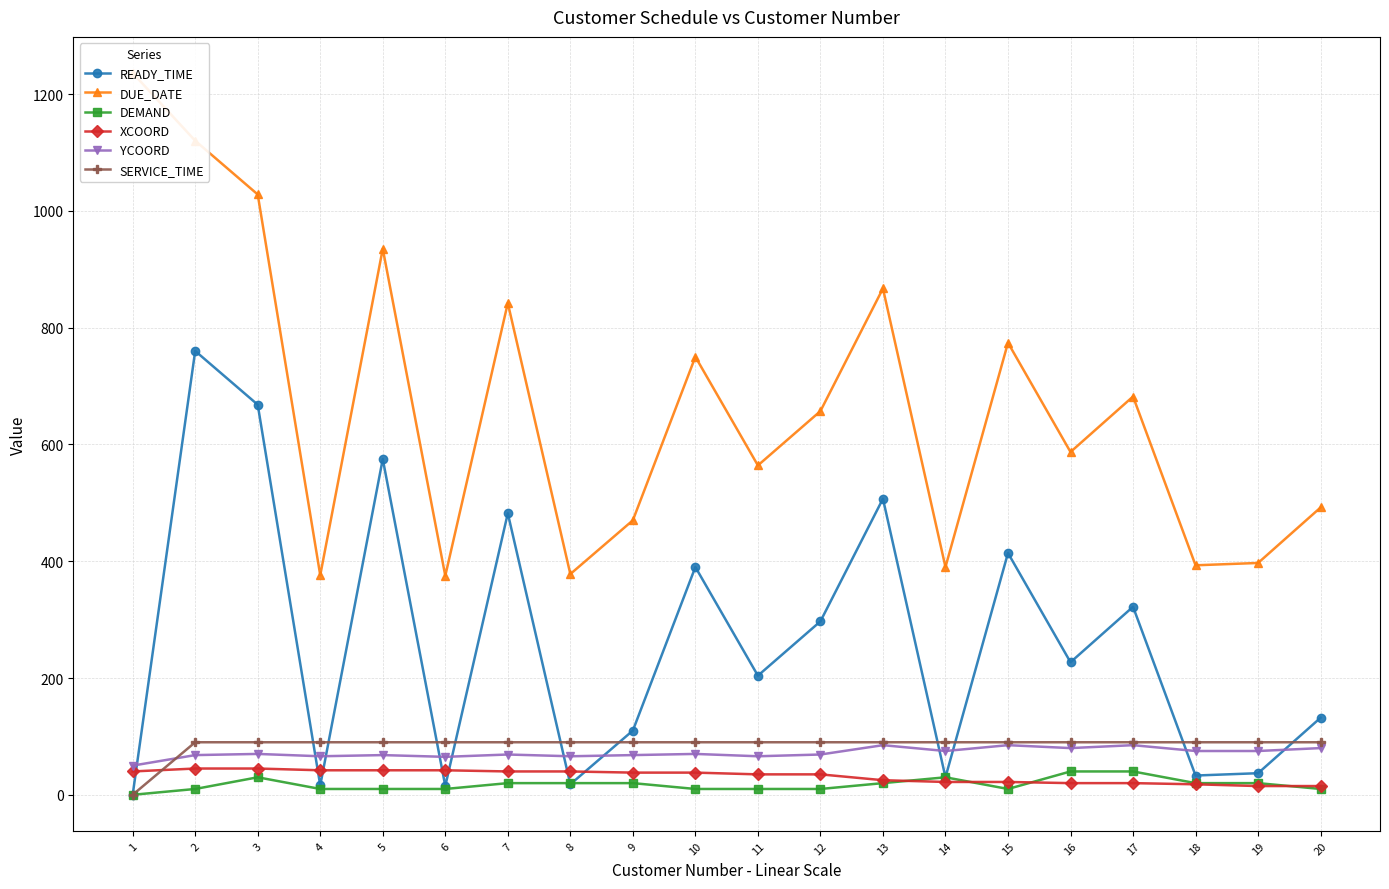

Count the number of categories in the chart.

20